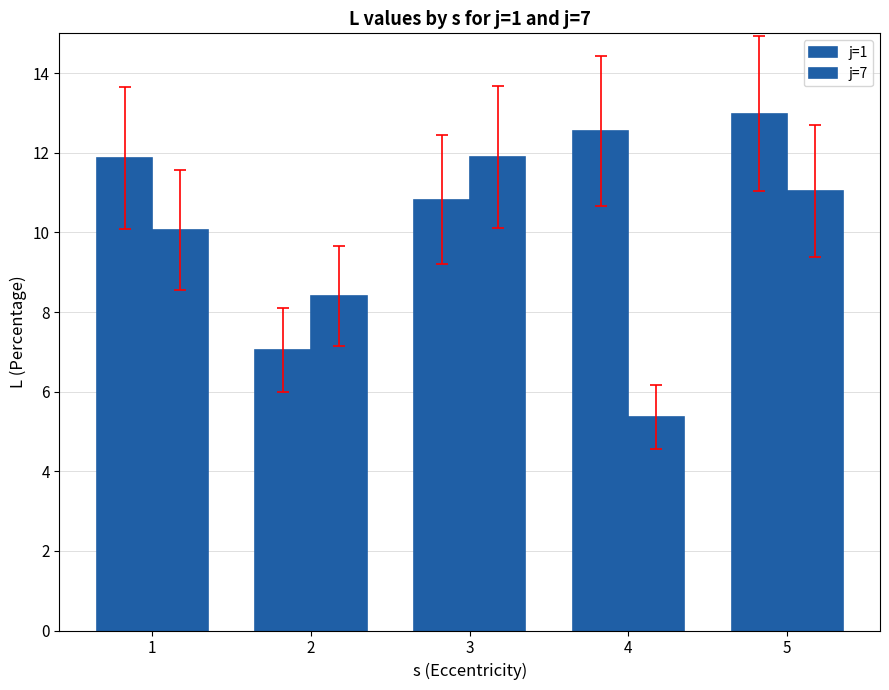

Rank the series at 2 from lowest to highest value.

j=1, j=7